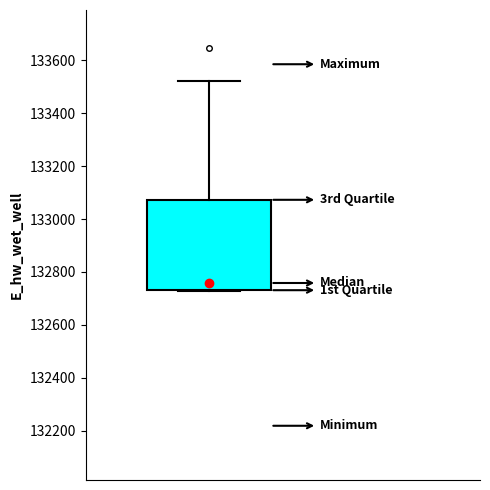

Where is the lower edge of the box on the y-axis? The values are not printed on the chart, so give them approximately, as read against the axis.

132740